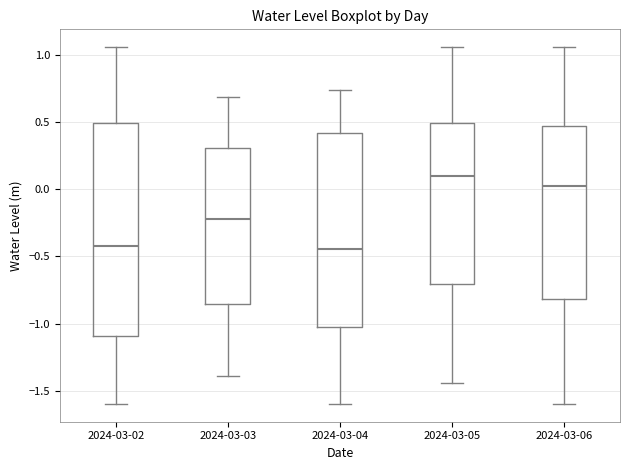

Reading left to right, read every box against the y-axis: the position of its median line, the range the box covers, and the ends of its whiskers. The values are not printed on the chart, so give them approximately, as read against the axis.

2024-03-02: median -0.40, box -1.10 to 0.50, whiskers -1.60 to 1.05
2024-03-03: median -0.20, box -0.85 to 0.30, whiskers -1.40 to 0.70
2024-03-04: median -0.45, box -1.00 to 0.40, whiskers -1.60 to 0.75
2024-03-05: median 0.10, box -0.70 to 0.50, whiskers -1.45 to 1.05
2024-03-06: median 0.00, box -0.80 to 0.45, whiskers -1.60 to 1.05